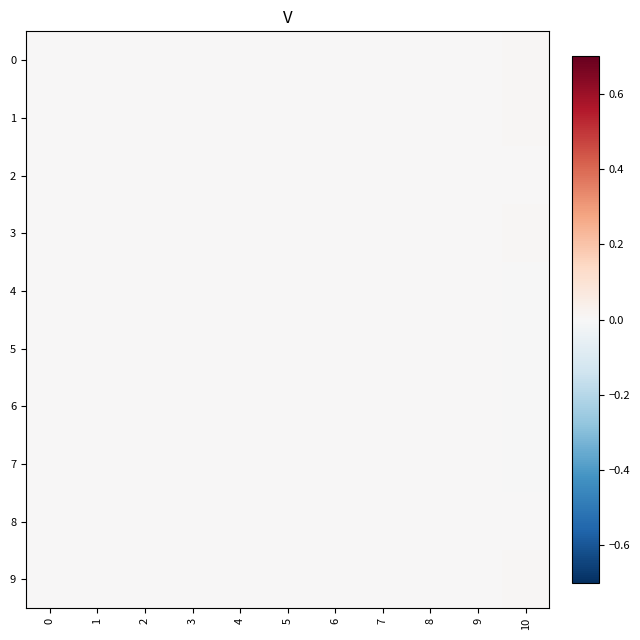

At how many categories does at least one series exceed 0?

1